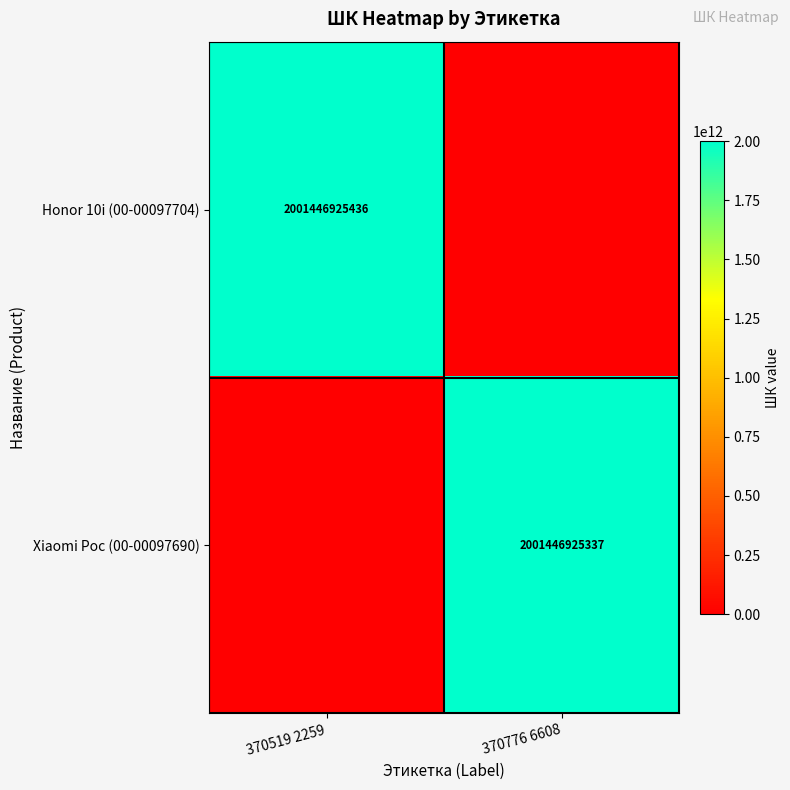

What is the maximum value shown in the chart?

2001446925436